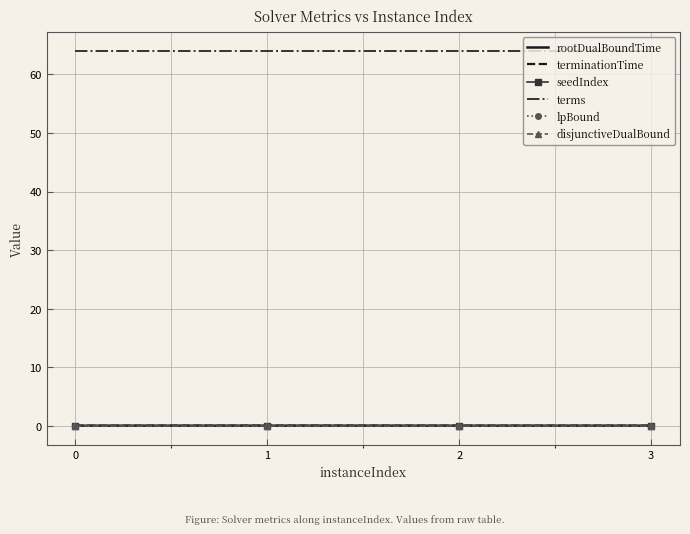

List the labels in order of rootDualBoundTime value, largest first.

1, 3, 2, 0